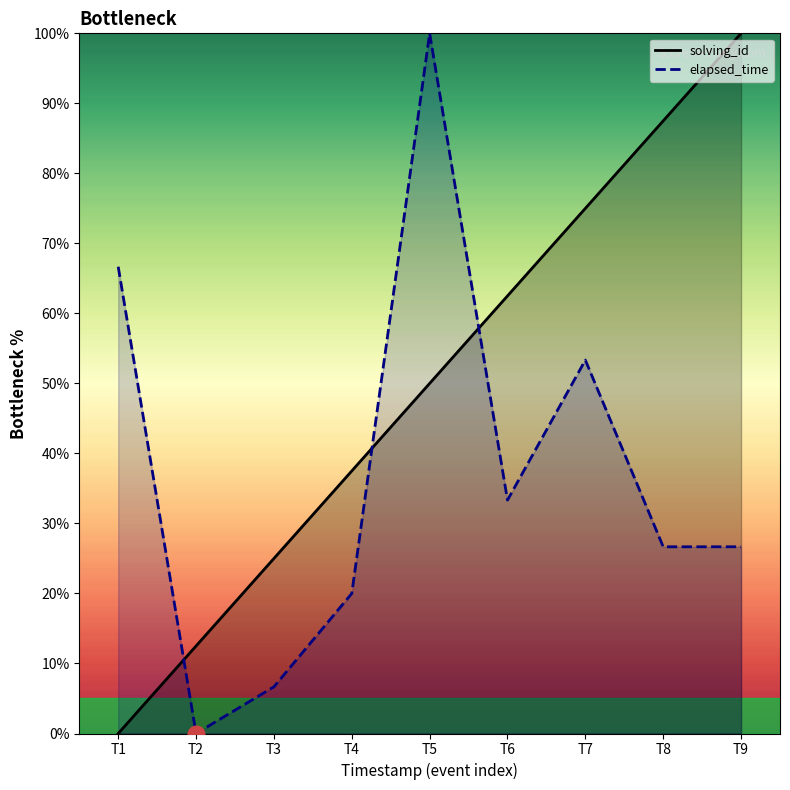

List the series in order of their overall mean, highest first.

solving_id, elapsed_time